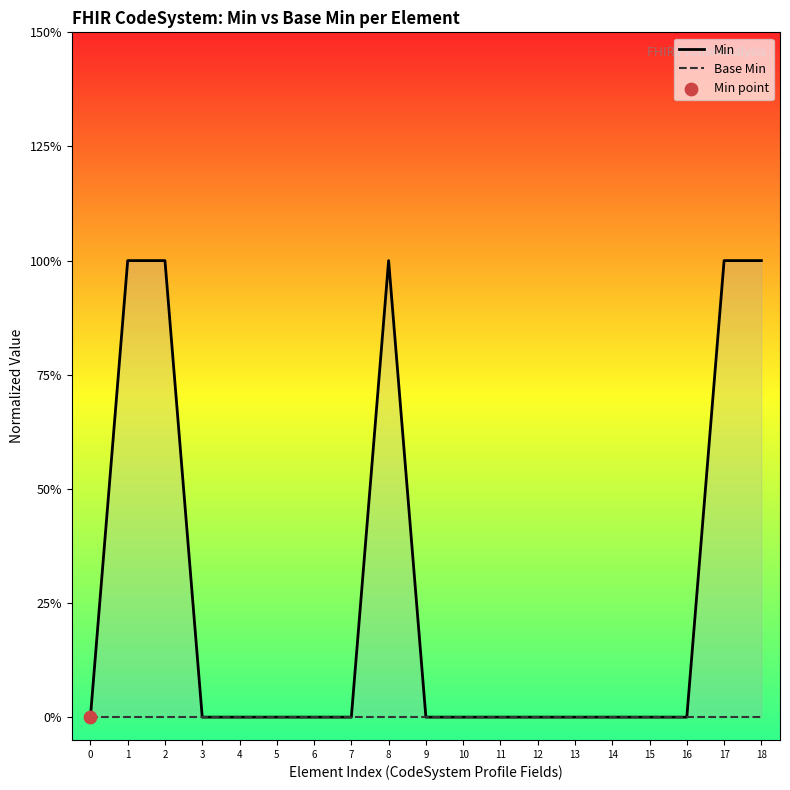

Which series reaches the minimum Y coordinate?

Min